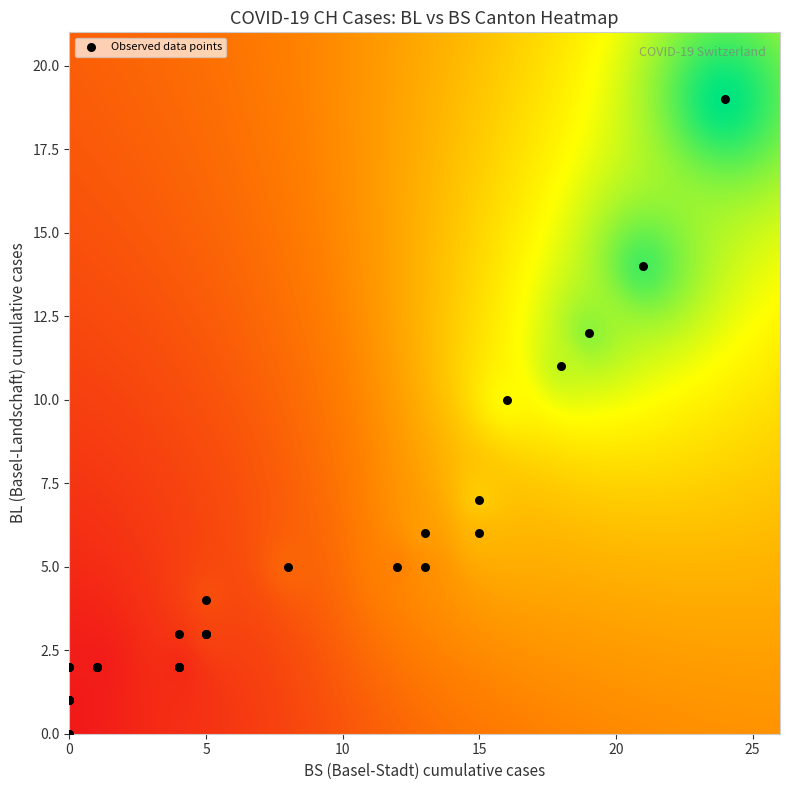

What Y value in the scatter plot is closest to 9?

10